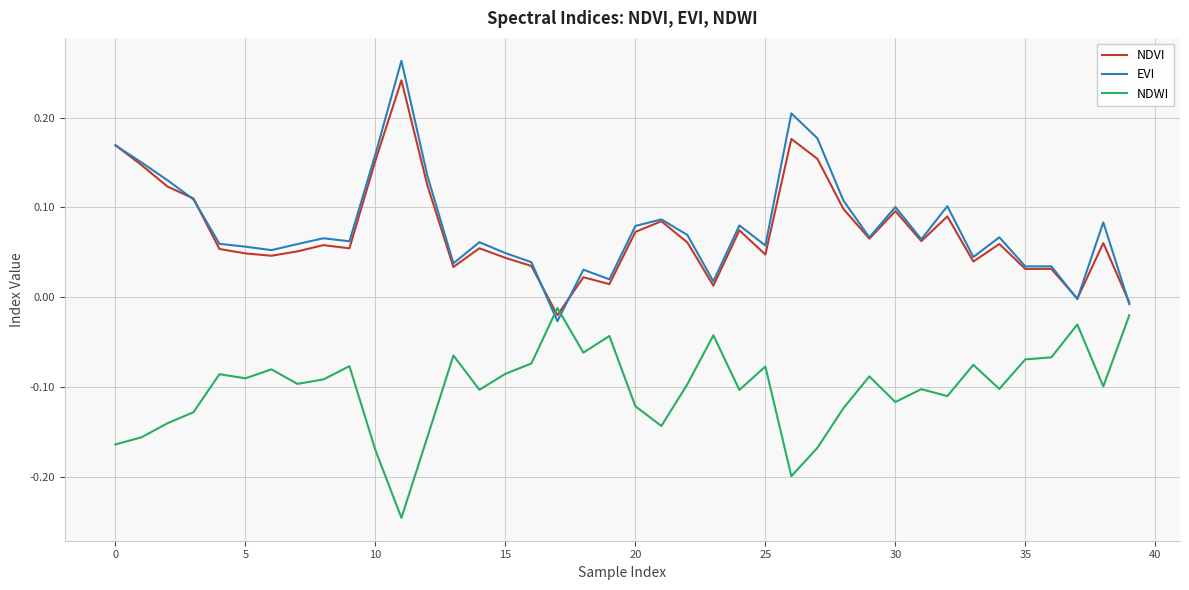

Which series has the widest spread of values?

EVI